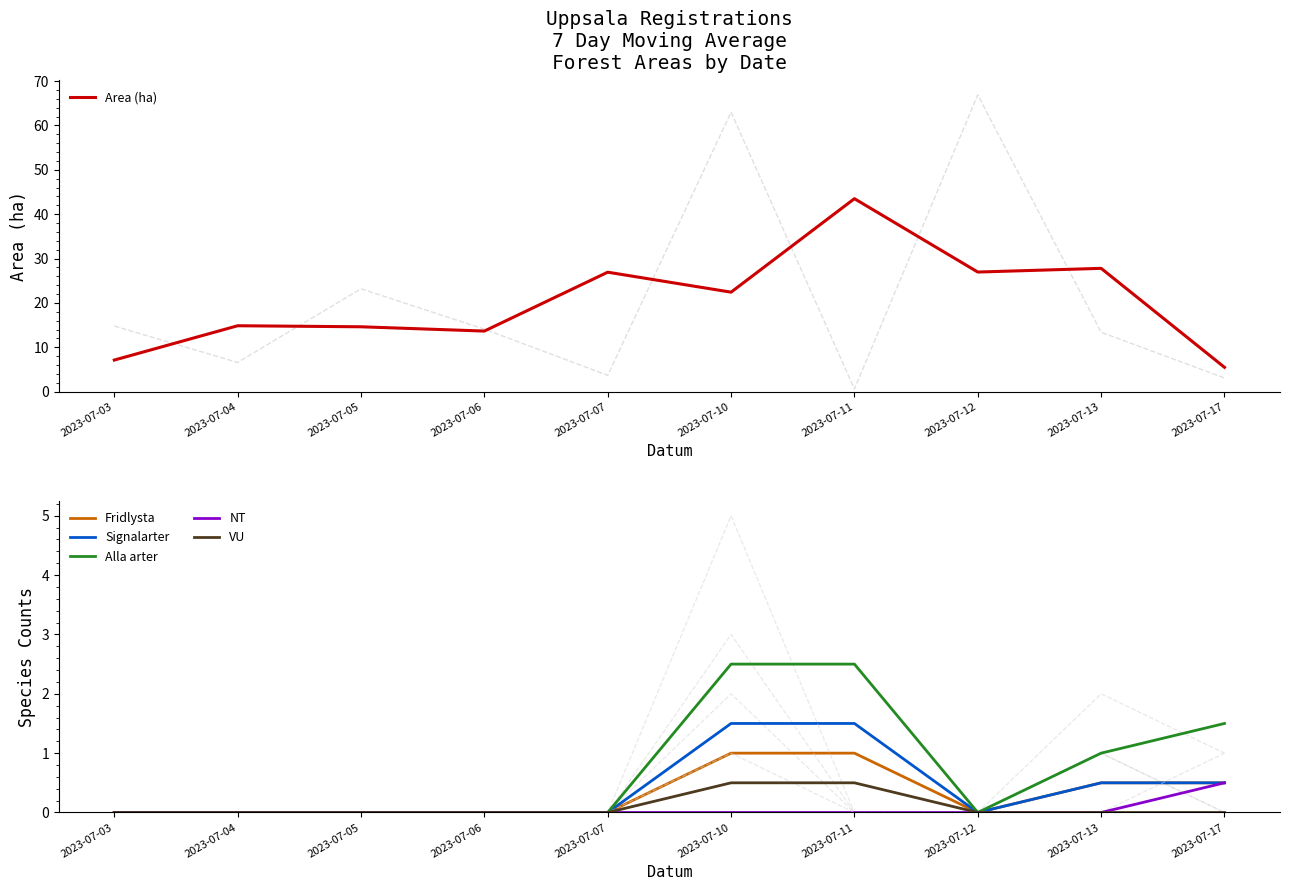

What is the average value of the Alla arter series?

0.8